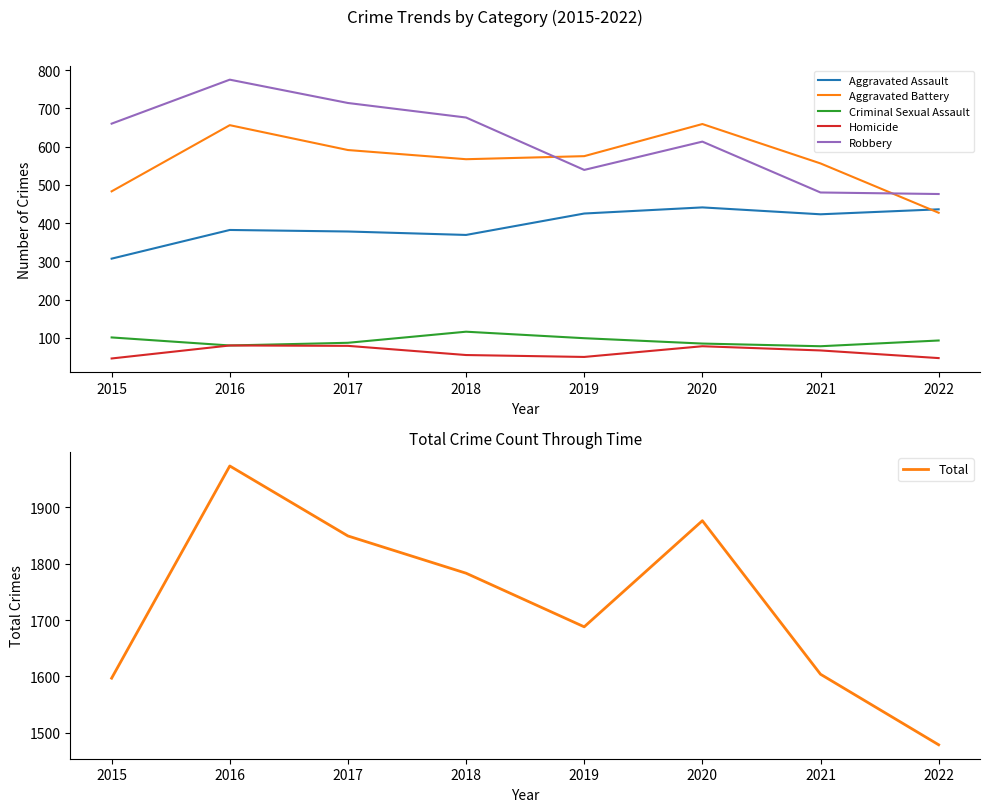

True or false: Homicide has more than 1 interior local peaks.

True